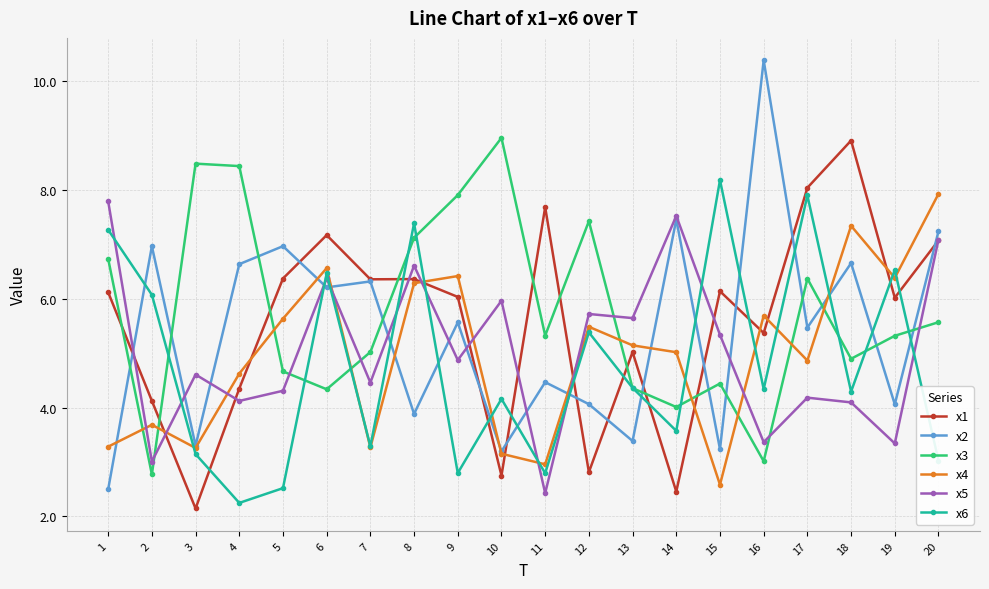

True or false: x6 has a value of 1.5 at 10.

False